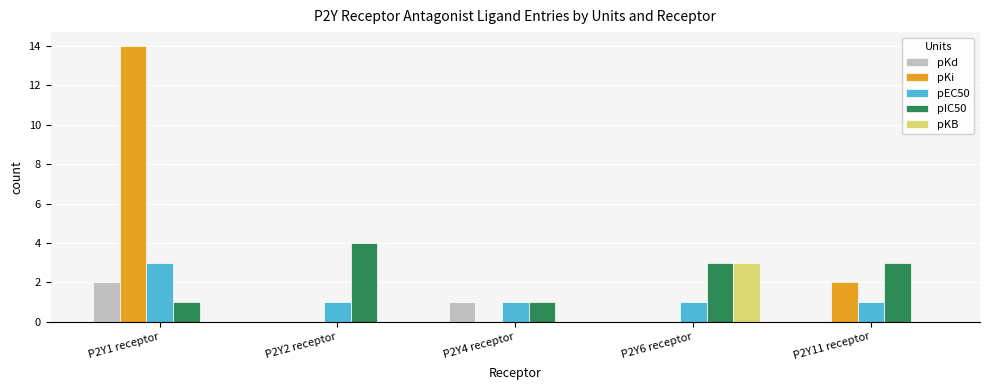

How many distinct data groups are displayed?

5